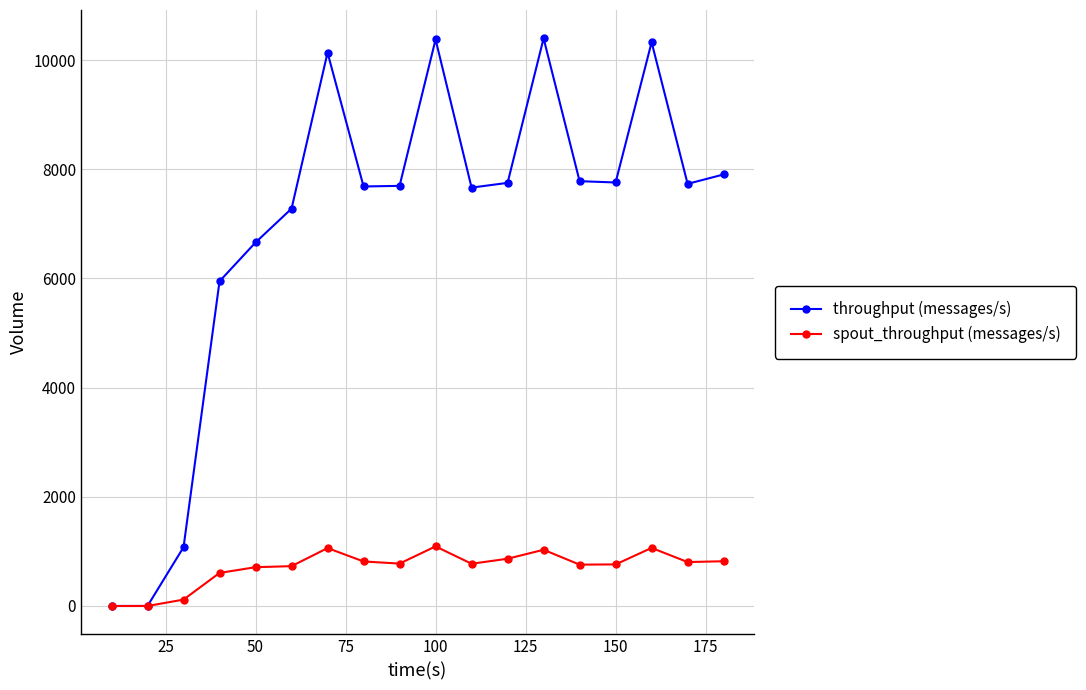

What is the difference between the second highest and minimum values in the spout_throughput (messages/s) series?

1064